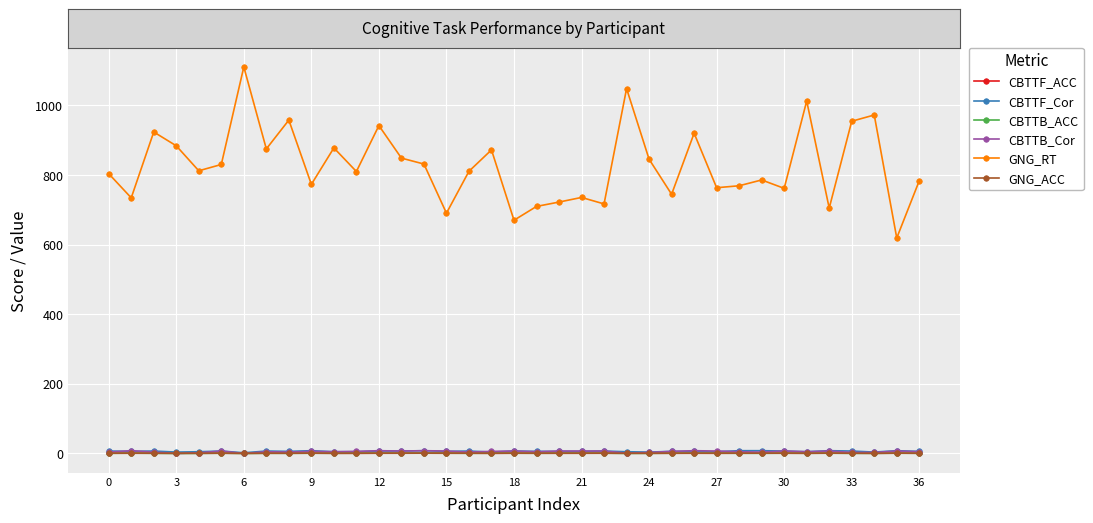

Count the CBTTF_ACC values in the range 0 to 1.

37